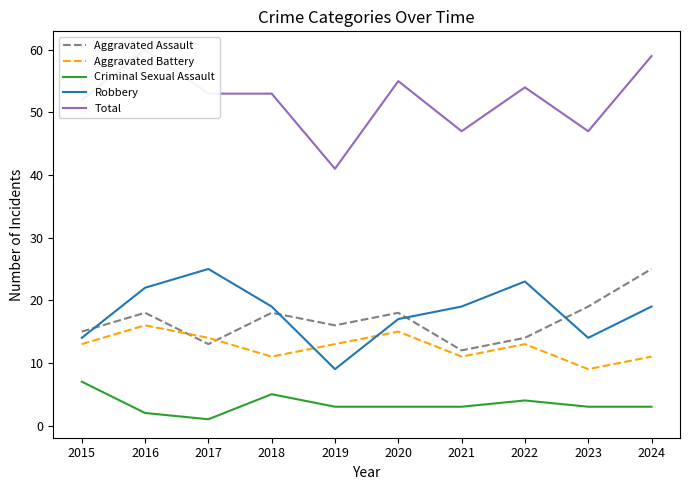

Rank the series at 2015 from lowest to highest value.

Criminal Sexual Assault, Aggravated Battery, Robbery, Aggravated Assault, Total